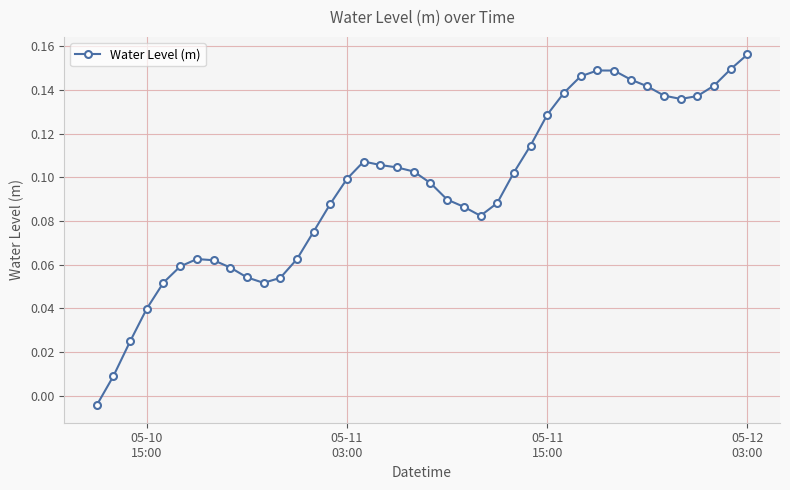

True or false: there are more than 0 points higher than both neighbors.

True